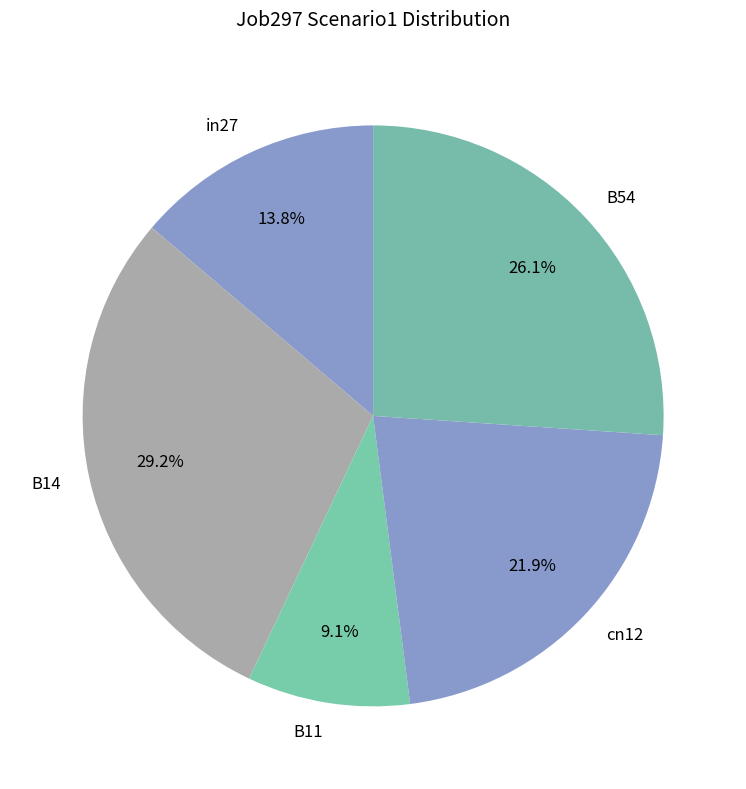

How much of the chart is everything except B54?

73.9%